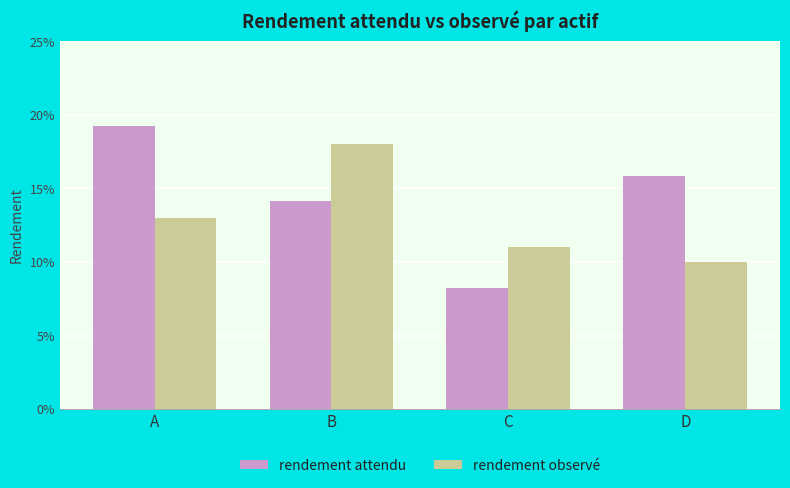

What is the total value across all series at D?

0.3